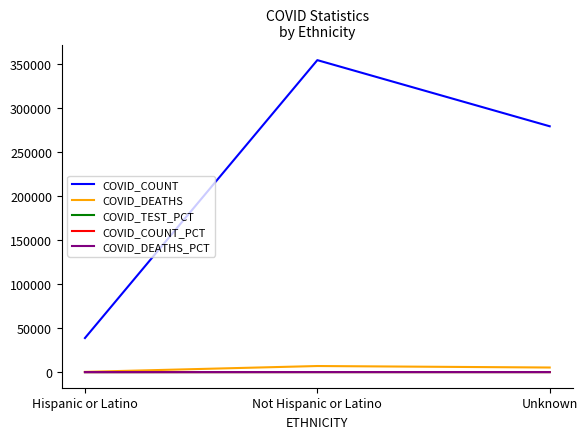

At which label does COVID_COUNT_PCT first exceed 41?

Not Hispanic or Latino